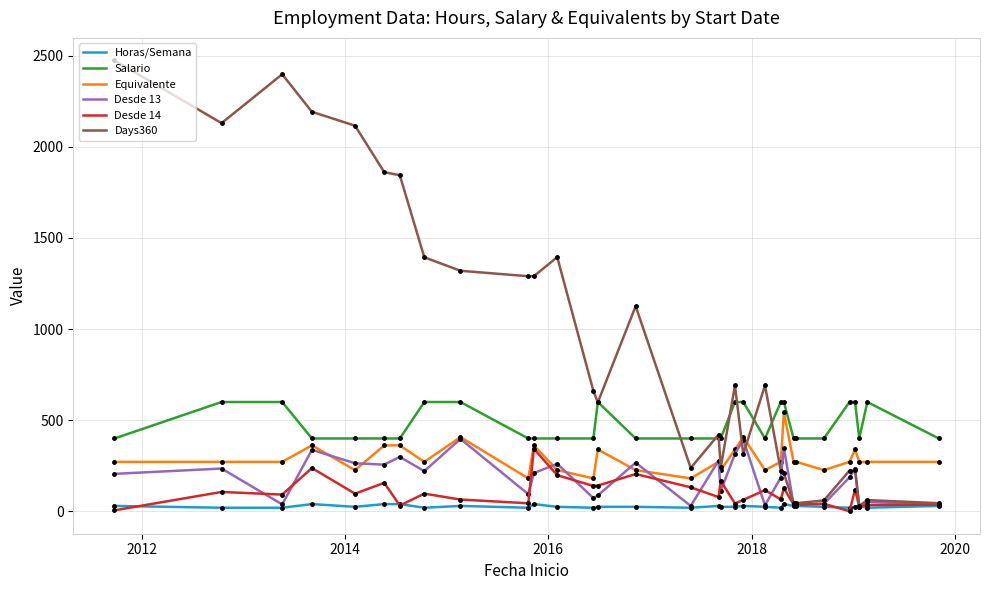

Which series has the largest total across all categories?

Days360